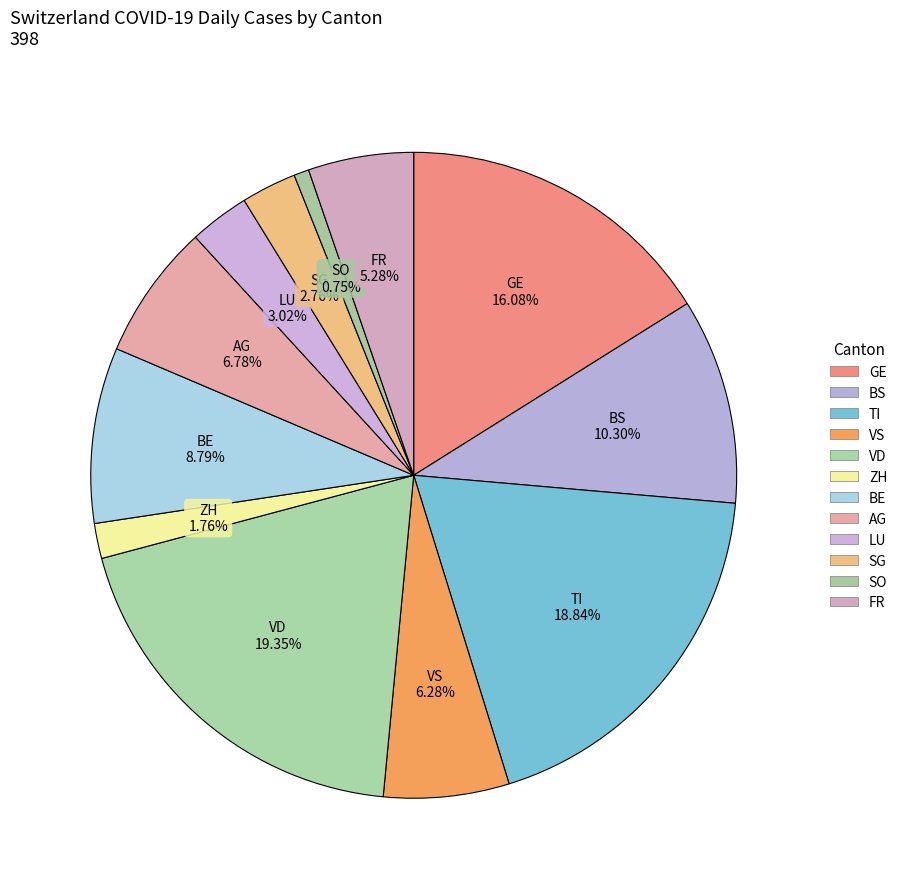

How many segments does this pie chart have?

12